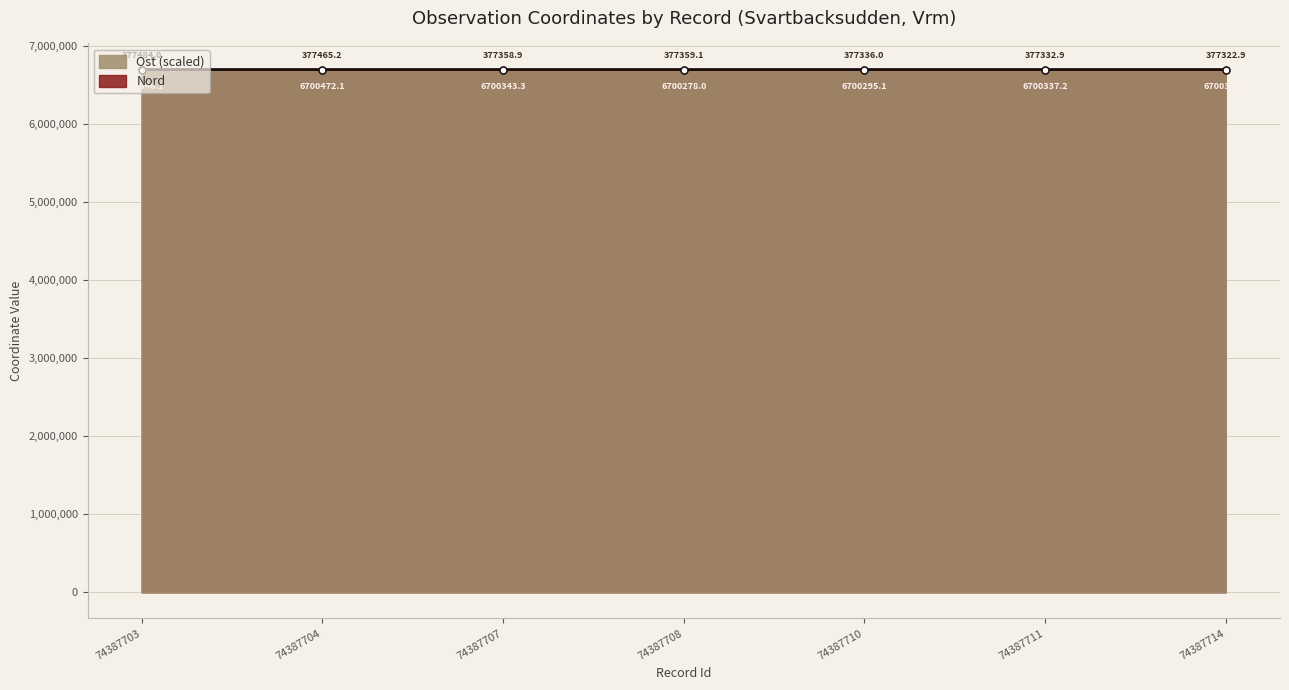

In Ost, how many points are higher than both neighbors (excluding endpoints)?

1